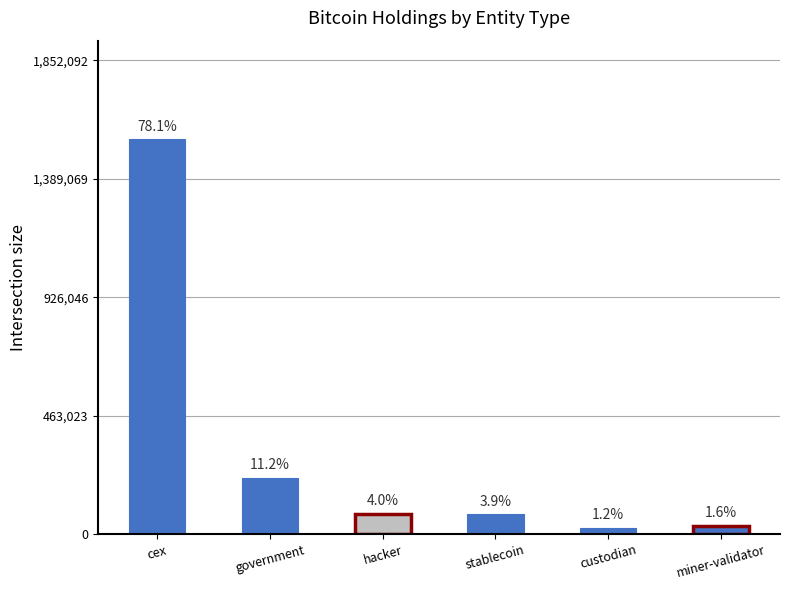

True or false: the data shows 33666.8 at stablecoin.

False